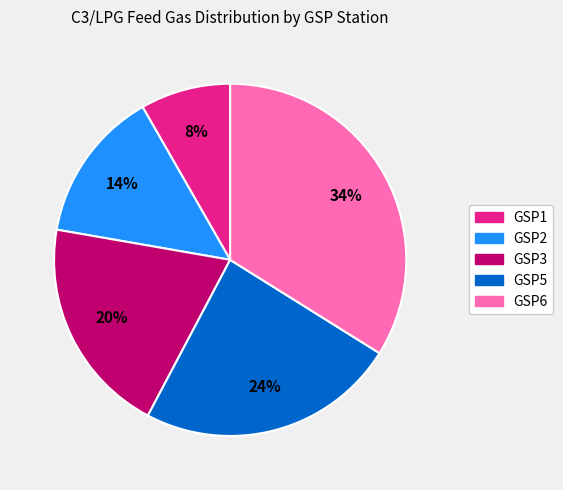

What percentage is the GSP2 slice, to the nearest percent?

14%